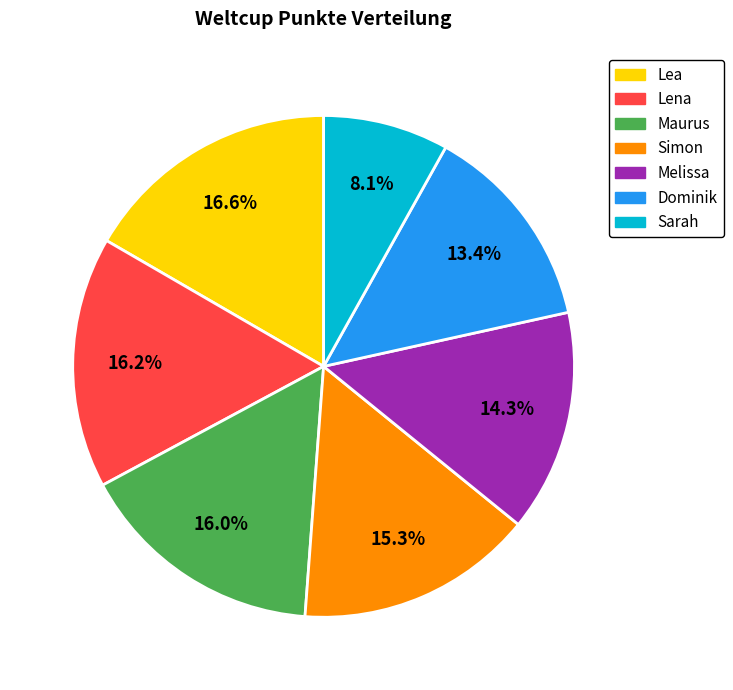

True or false: Lea accounts for 29% of the total.

False